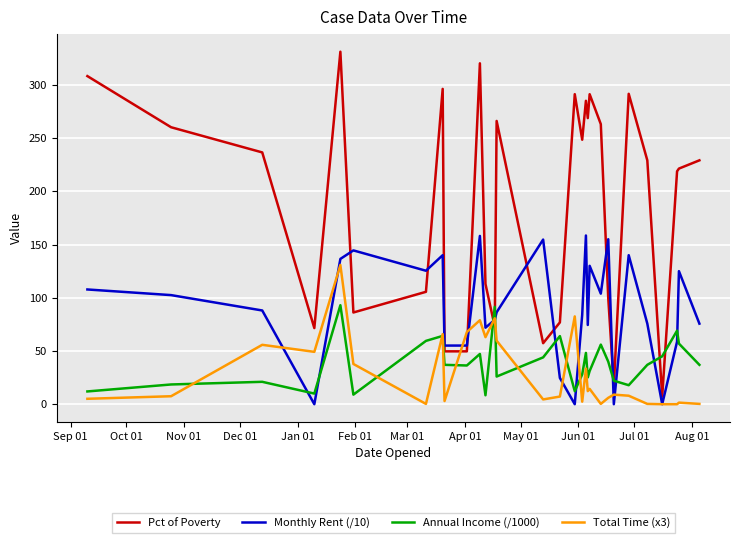

What is the maximum value for Total Time (x3)?

130.8